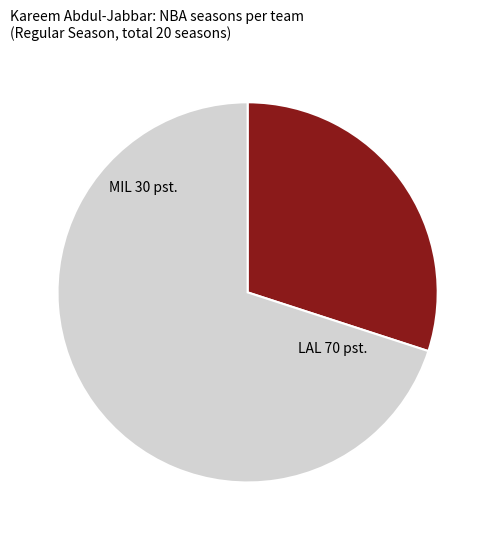

Is there a majority slice in this chart?

Yes